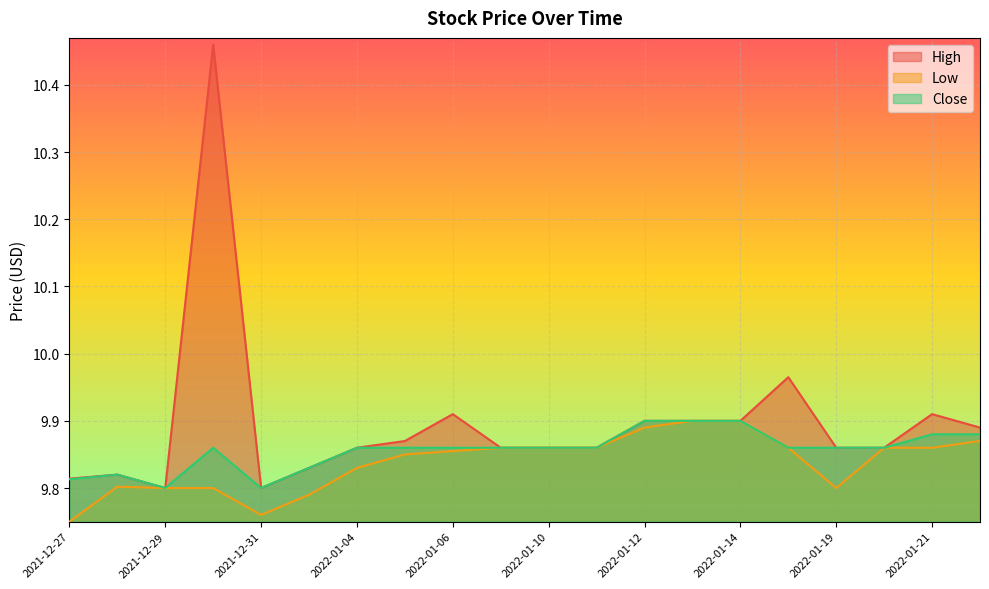

Reading left to right, list all the values displayed in this chart.

High: 9.8	9.8	9.8	10.5	9.8	9.8	9.9	9.9	9.9	9.9	9.9	9.9	9.9	9.9	9.9	10.0	9.9	9.9	9.9	9.9
Low: 9.8	9.8	9.8	9.8	9.8	9.8	9.8	9.9	9.9	9.9	9.9	9.9	9.9	9.9	9.9	9.9	9.8	9.9	9.9	9.9
Close: 9.8	9.8	9.8	9.9	9.8	9.8	9.9	9.9	9.9	9.9	9.9	9.9	9.9	9.9	9.9	9.9	9.9	9.9	9.9	9.9